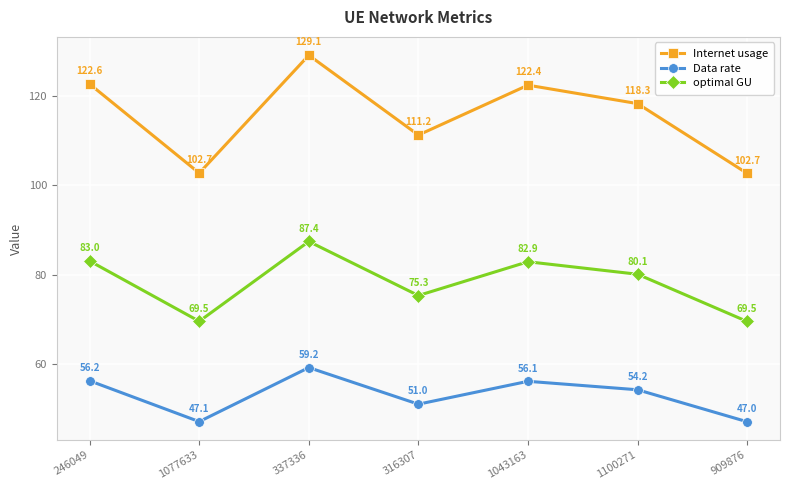

At 246049, list the series in order from smallest to largest.

Data rate, optimal GU, Internet usage